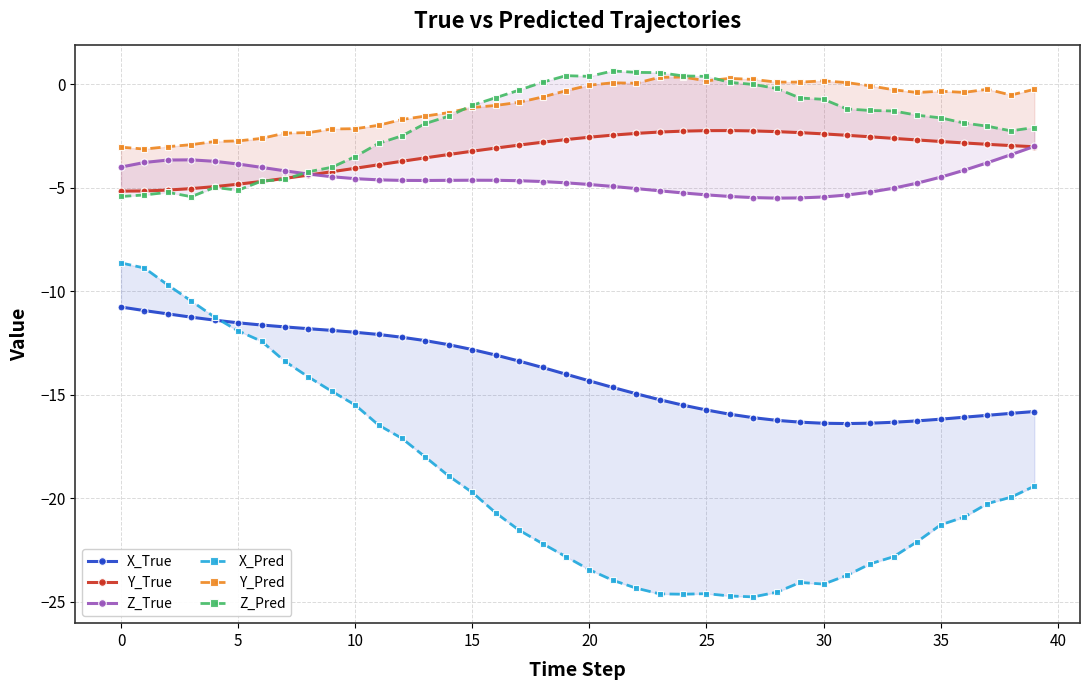

What is the value of the X_Pred point at the 34th from the left?

-22.8